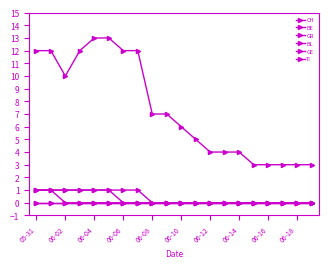

Does the chart have visible grid lines?

No